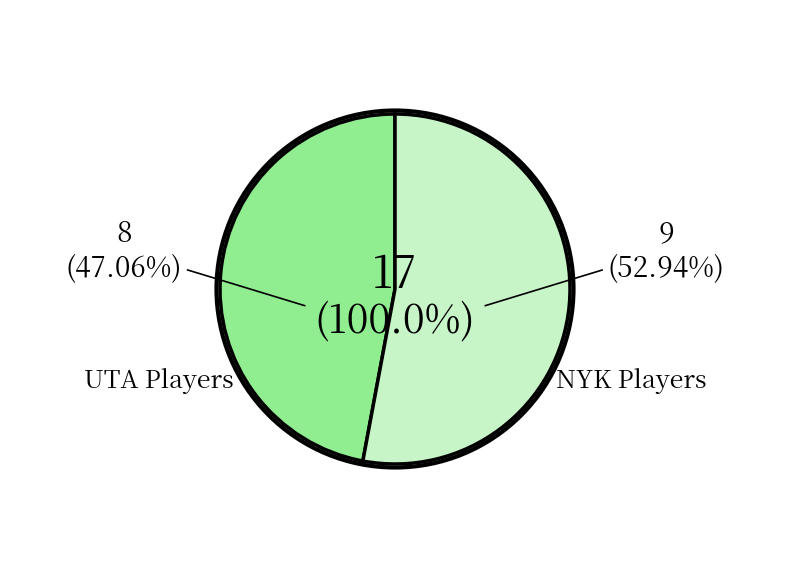

Does Courtney Lee represent more than half of the total?

No